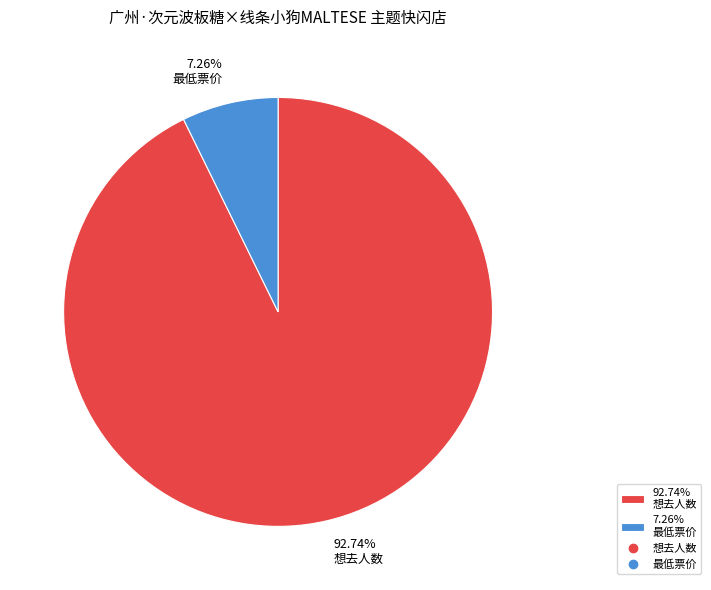

Between 92.74% 想去人数 and 7.26% 最低票价, which is larger?

92.74% 想去人数